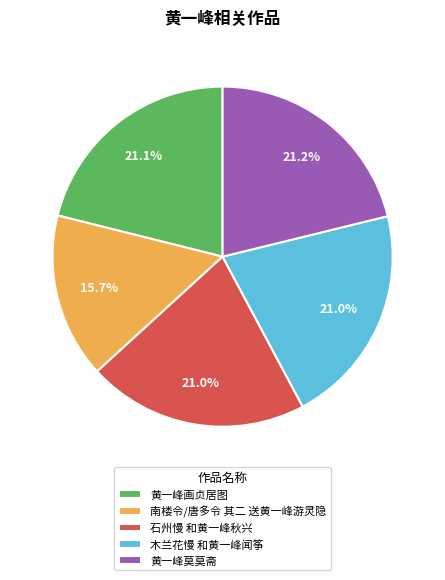

Which category has the smallest portion of the pie?

南楼令/唐多令 其二 送黄一峰游灵隐